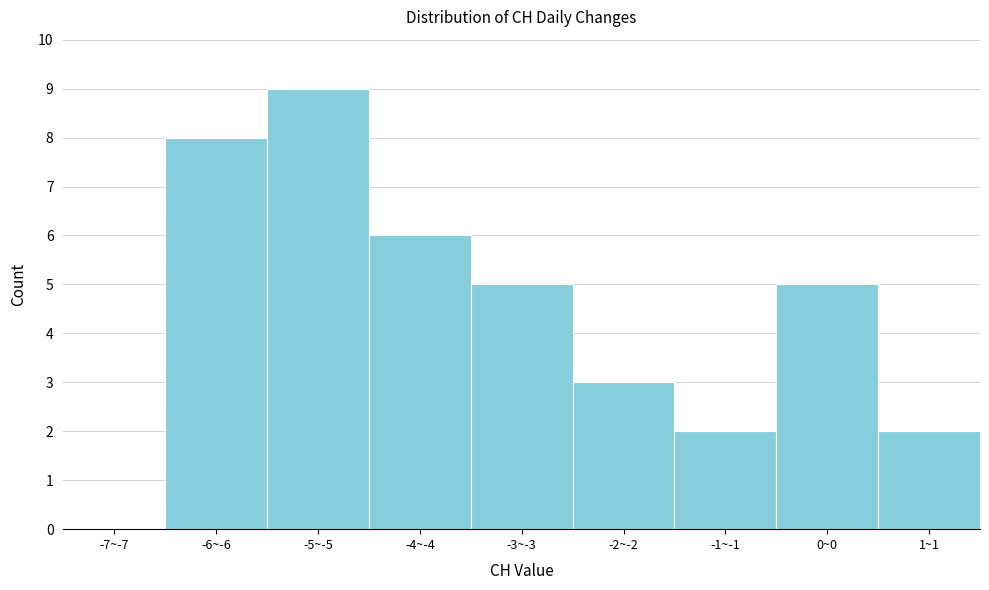

Reading left to right, list all the values displayed in this chart.

-7~-7=0	-6~-6=8	-5~-5=9	-4~-4=6	-3~-3=5	-2~-2=3	-1~-1=2	0~0=5	1~1=2